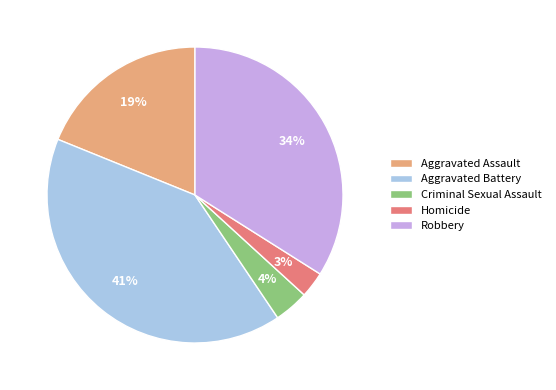

The Robbery slice represents 45% of the pie. True or false?

False